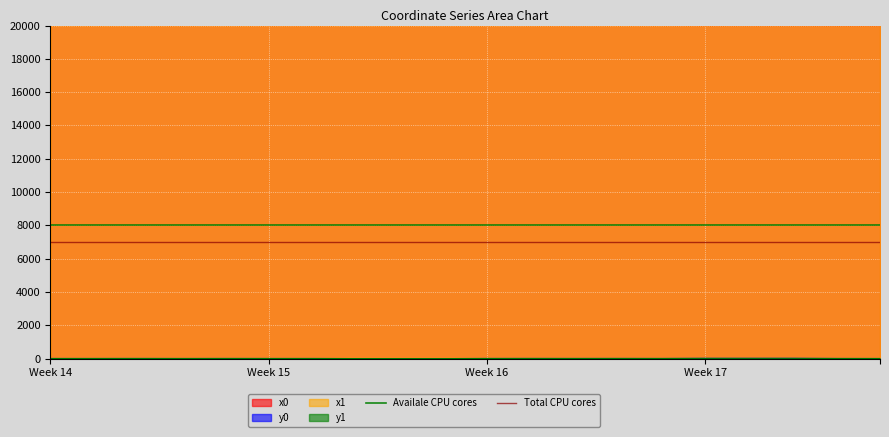

What value does the Availale CPU cores series have at Week 15?

8000